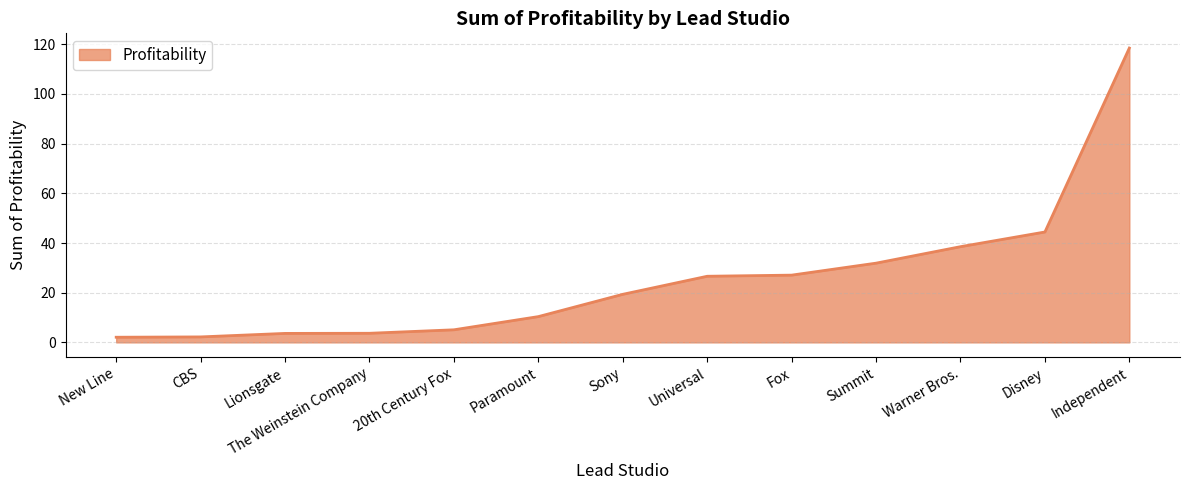

Does the chart display data point markers on the line(s)?

No